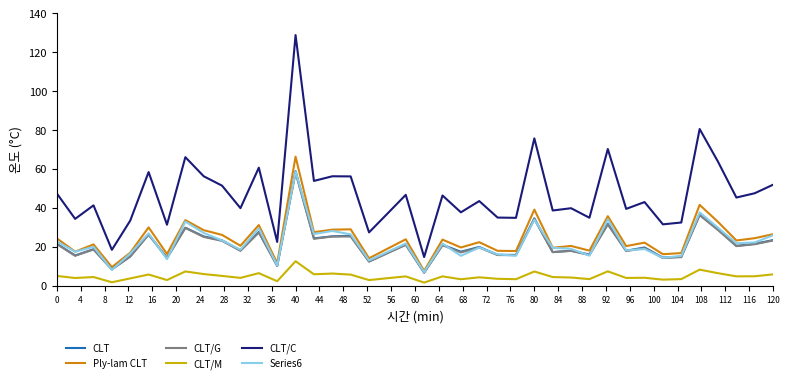

True or false: Series6 and CLT/C intersect in this chart.

False